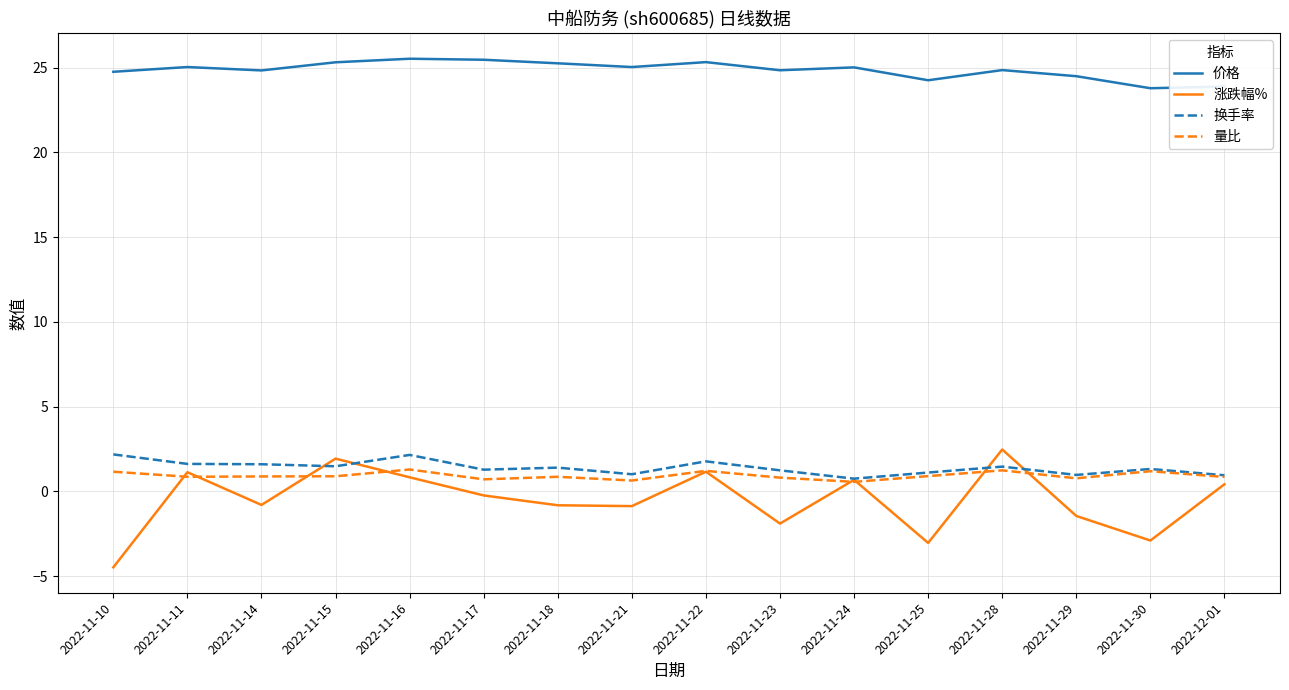

True or false: 价格 and 涨跌幅% intersect in this chart.

False